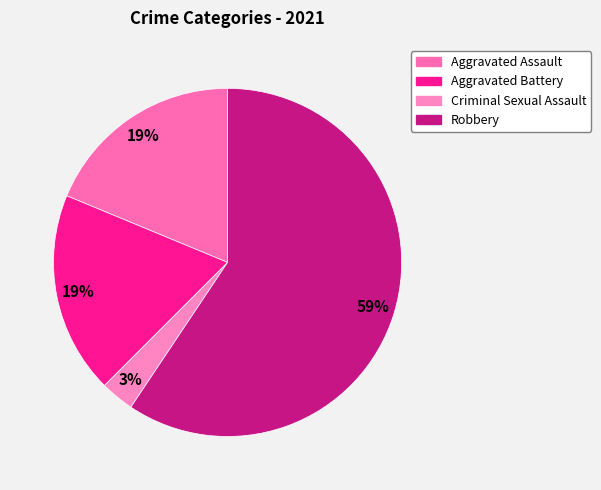

Count the number of slices in the pie.

4